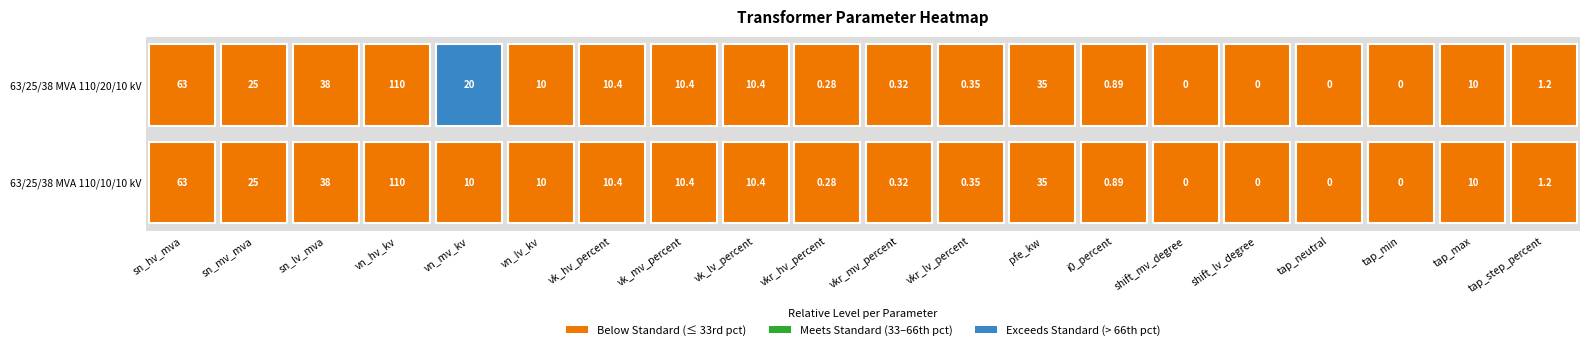

Where is 63/25/38 MVA 110/10/10 kV nearest to the value 55?

sn_hv_mva